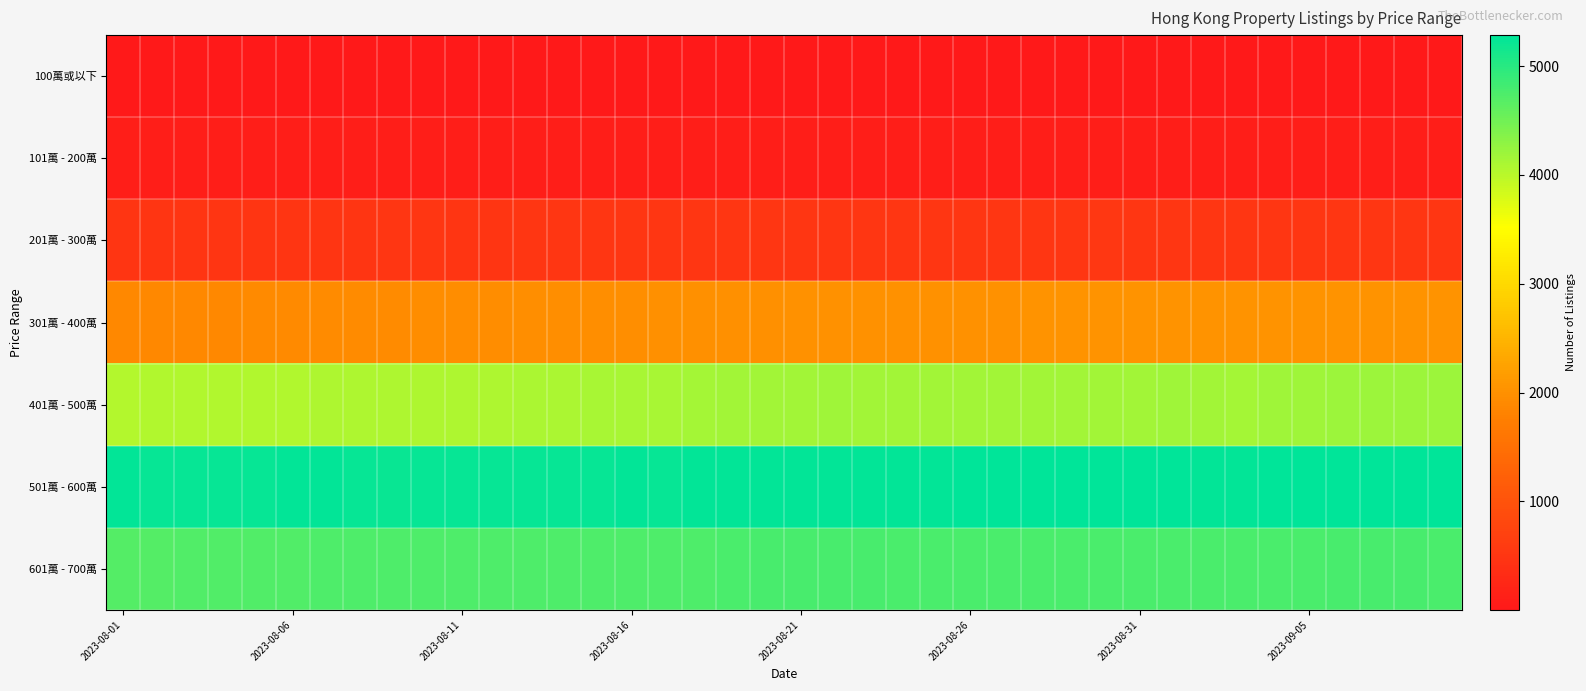

Reading left to right, extract all data points from this chart.

100萬或以下: 5	5	5	5	5	5	4	4	4	4	4	4	3	3	3	3	3	3	3	3	4	4	4	3	3	3	3	3	3	3	3	3	3	3	3	3	3	3	3	3
101萬 - 200萬: 100	99	99	99	98	99	97	97	96	96	96	96	96	96	97	97	99	99	102	102	104	106	106	106	106	106	103	103	103	102	102	102	103	103	103	104	104	104	103	104
201萬 - 300萬: 484	484	485	486	494	495	496	498	499	499	496	498	502	504	502	503	506	507	508	509	512	513	511	514	512	510	512	512	515	519	517	515	513	514	515	517	518	518	518	518
301萬 - 400萬: 1896	1895	1893	1898	1907	1921	1933	1934	1939	1953	1955	1961	1970	1974	1974	1975	1985	1992	2001	2002	2005	2005	2008	2014	2009	2007	2014	2030	2028	2039	2043	2041	2035	2030	2045	2031	2032	2030	2037	2033
401萬 - 500萬: 4045	4052	4053	4056	4049	4057	4076	4084	4079	4088	4087	4087	4108	4107	4120	4117	4124	4130	4151	4157	4168	4177	4168	4157	4158	4163	4156	4155	4156	4154	4163	4171	4158	4148	4180	4185	4201	4212	4212	4204
501萬 - 600萬: 5246	5228	5225	5234	5241	5248	5252	5235	5221	5238	5242	5239	5241	5232	5243	5248	5242	5249	5247	5245	5253	5259	5252	5260	5259	5269	5275	5285	5275	5281	5284	5282	5263	5253	5272	5273	5283	5285	5281	5271
601萬 - 700萬: 4706	4706	4722	4722	4715	4727	4735	4739	4730	4734	4738	4736	4730	4741	4737	4739	4729	4734	4757	4772	4777	4772	4770	4764	4768	4759	4763	4757	4756	4766	4769	4768	4762	4762	4766	4765	4772	4778	4778	4767